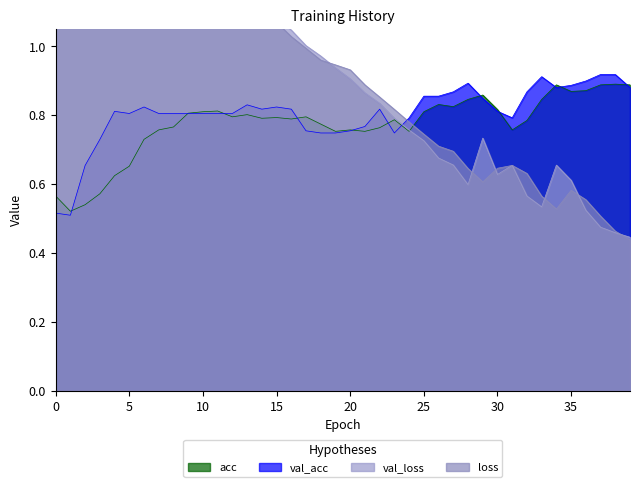

At which category does the chart reach its minimum across all series?

39